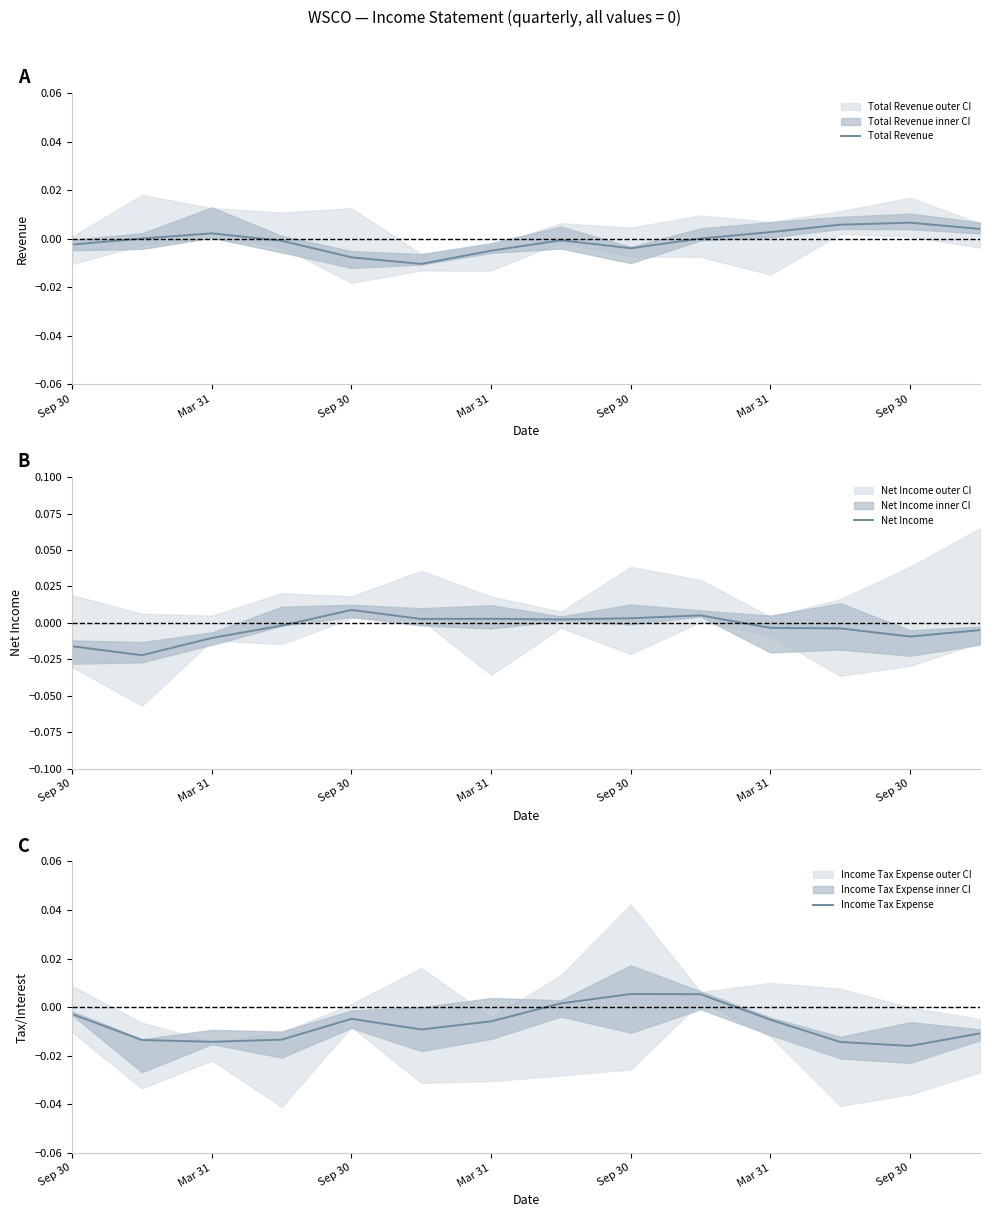

True or false: Total Revenue has a value of 0.0 at 11.

False